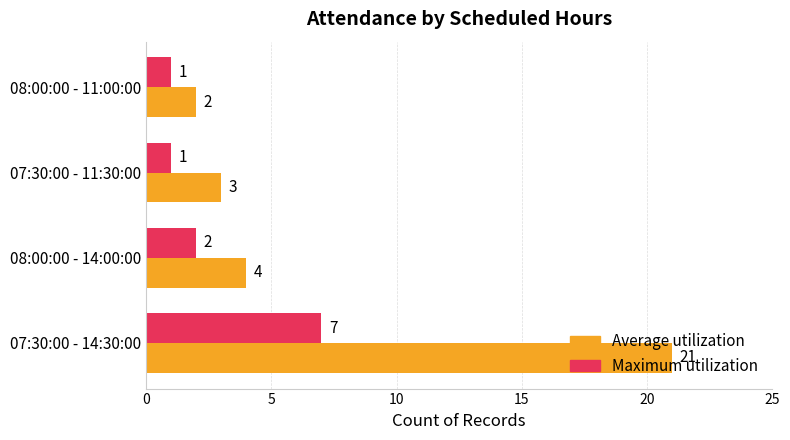

Which series has the largest range (max minus min)?

Average utilization